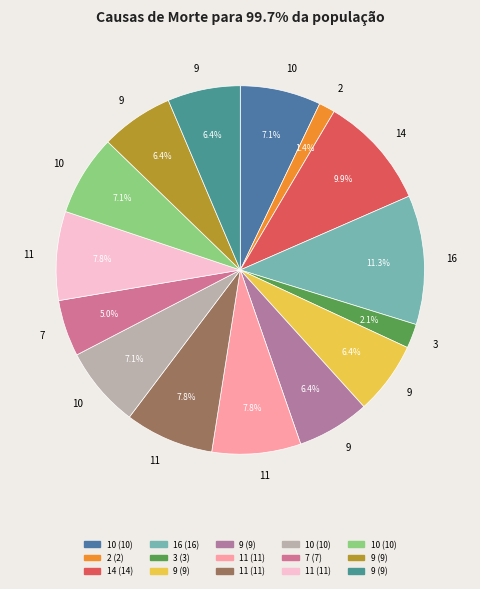

How many slices are in this pie chart?

15